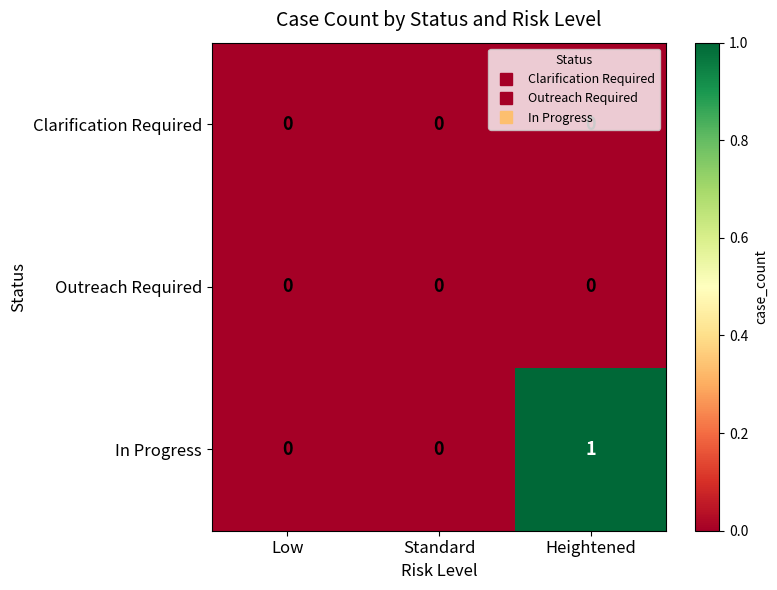

Is the value of In Progress at Heightened greater than the value of Clarification Required at Heightened?

Yes